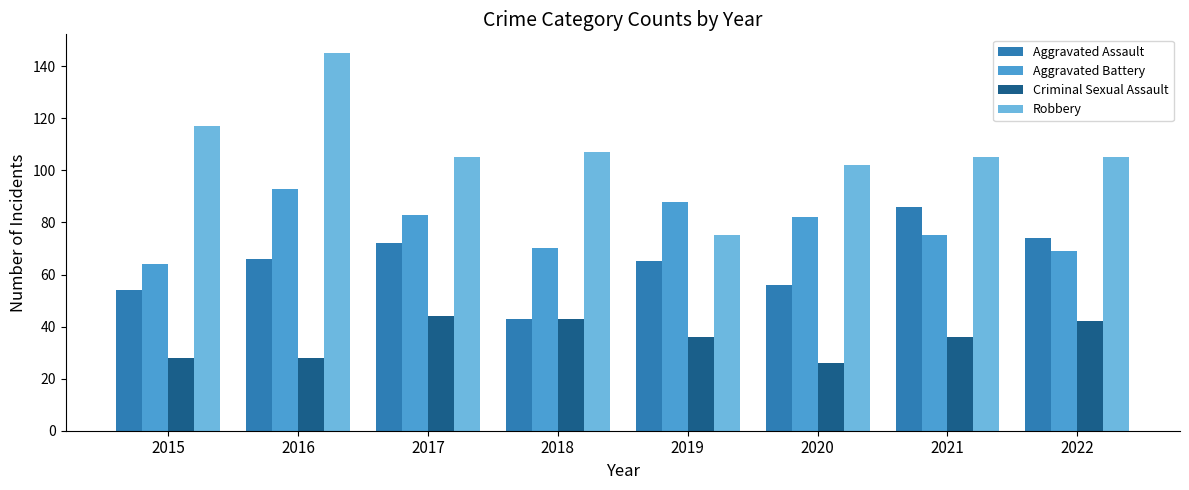

Reading right to left, extract all data points from this chart.

Aggravated Assault: 2022=74	2021=86	2020=56	2019=65	2018=43	2017=72	2016=66	2015=54
Aggravated Battery: 2022=69	2021=75	2020=82	2019=88	2018=70	2017=83	2016=93	2015=64
Criminal Sexual Assault: 2022=42	2021=36	2020=26	2019=36	2018=43	2017=44	2016=28	2015=28
Robbery: 2022=105	2021=105	2020=102	2019=75	2018=107	2017=105	2016=145	2015=117